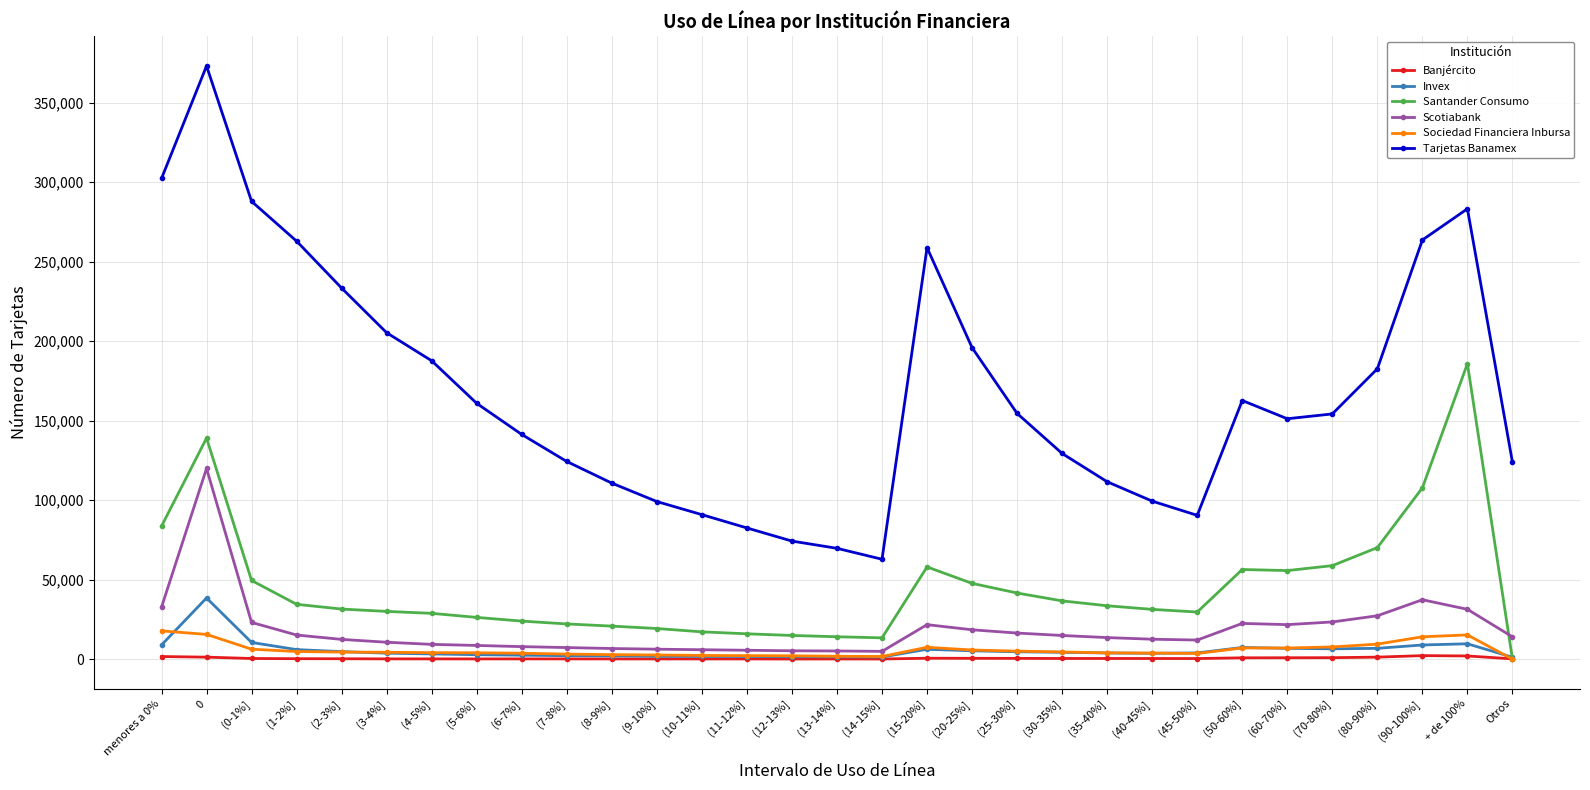

What is the maximum value shown in the chart?

373153